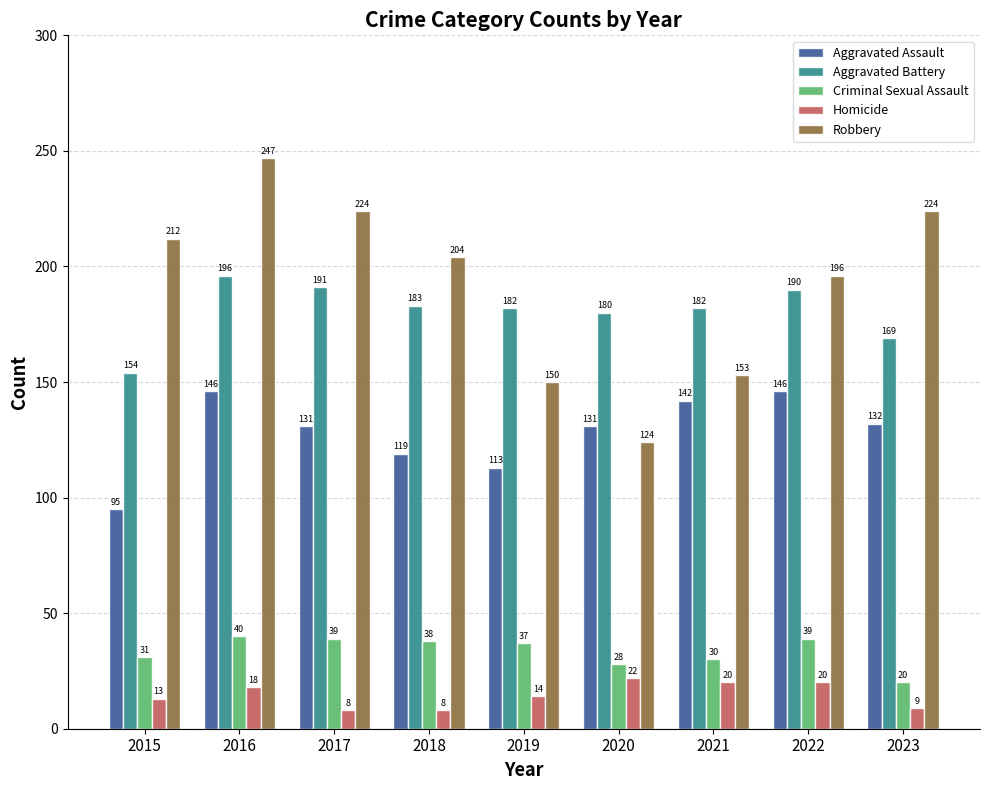

What is the spread (max minus min) of values at 2017?

216